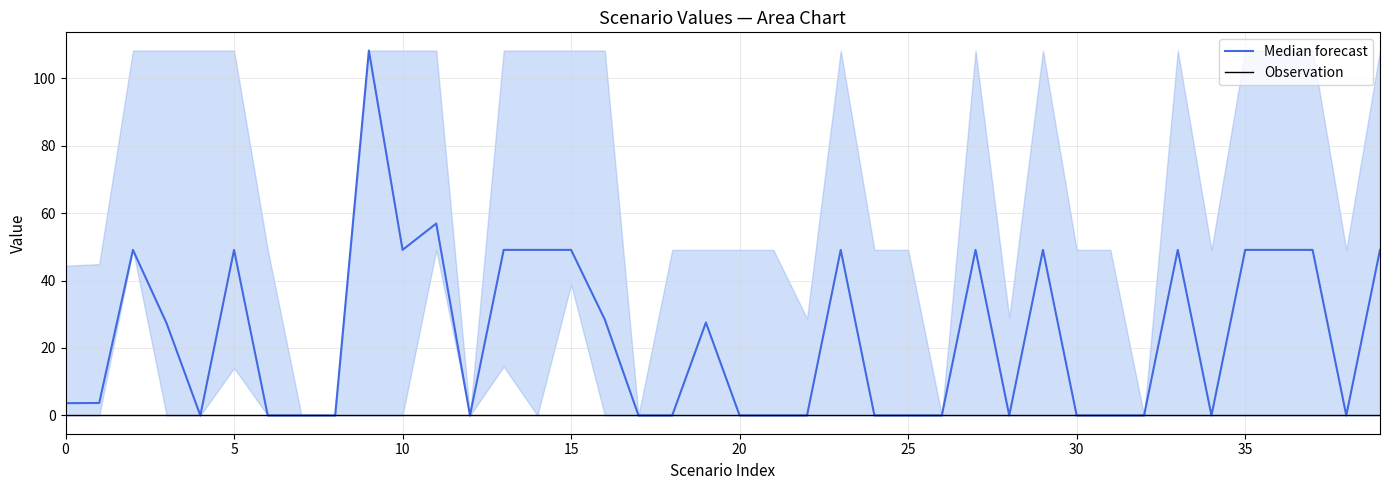

What is the difference between the maximum and minimum values in the Median forecast series?

108.2